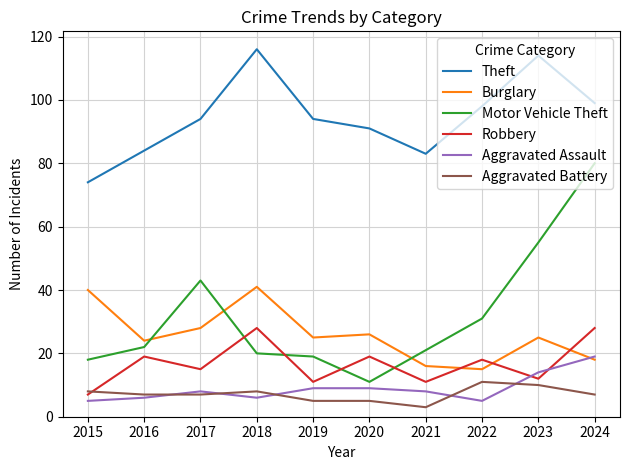

Which series ends up on top after the final intersection of Motor Vehicle Theft and Robbery?

Motor Vehicle Theft